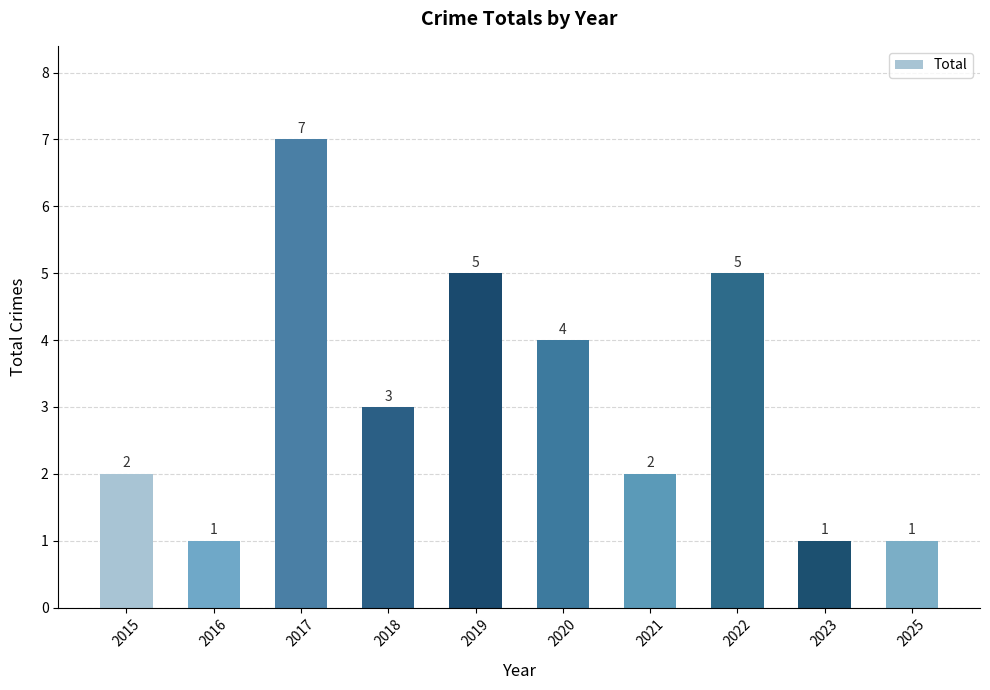

The chart shows a value of 5 at 2022. True or false?

True